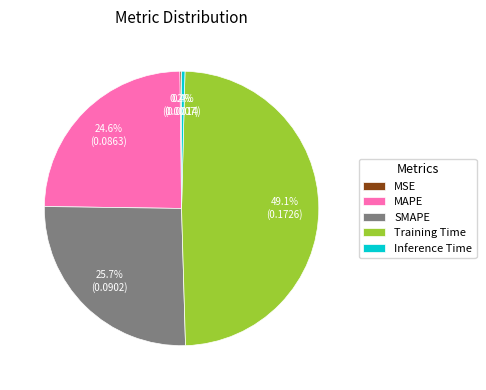

What is the largest slice in the pie chart?

Training Time